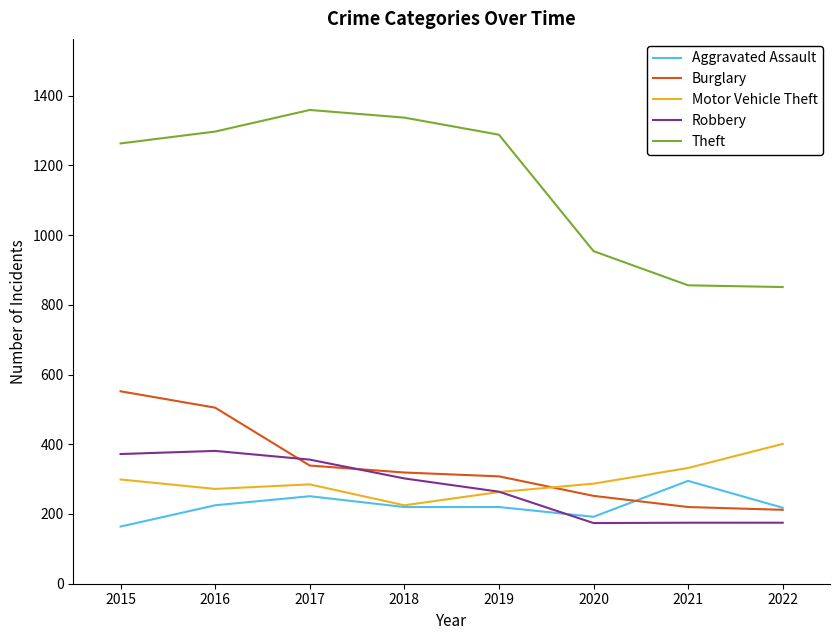

What is the difference between the Robbery values at 2021 and 2019?

89